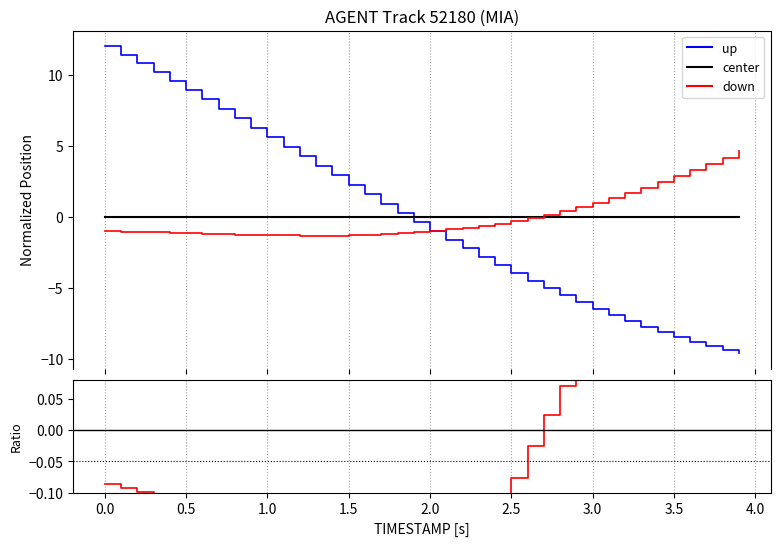

Is it true that X equals -7.1 at 2.5?

False